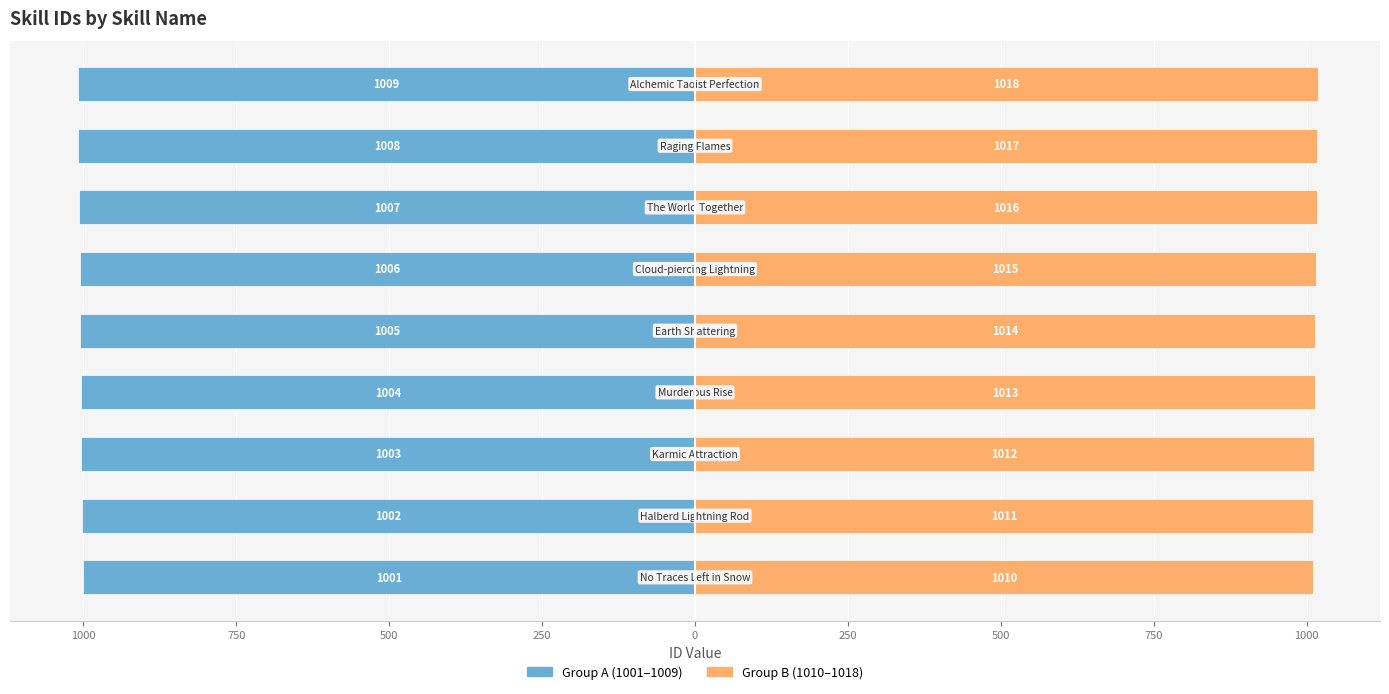

List the series in order of their overall mean, lowest first.

Group A (1001–1009), Group B (1010–1018)